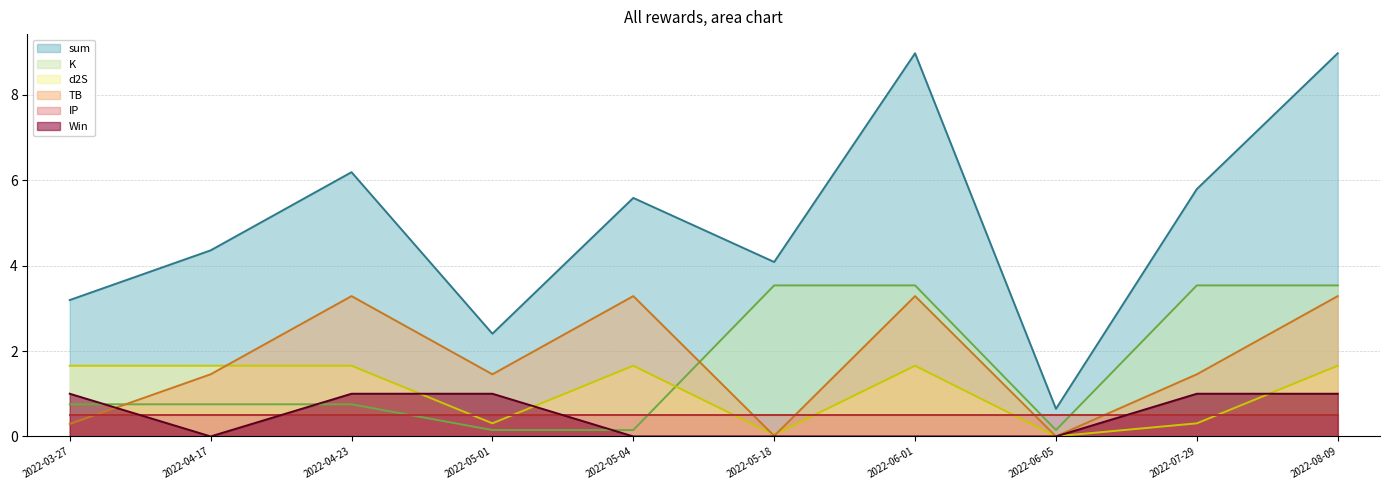

Which series has the largest total across all categories?

sum